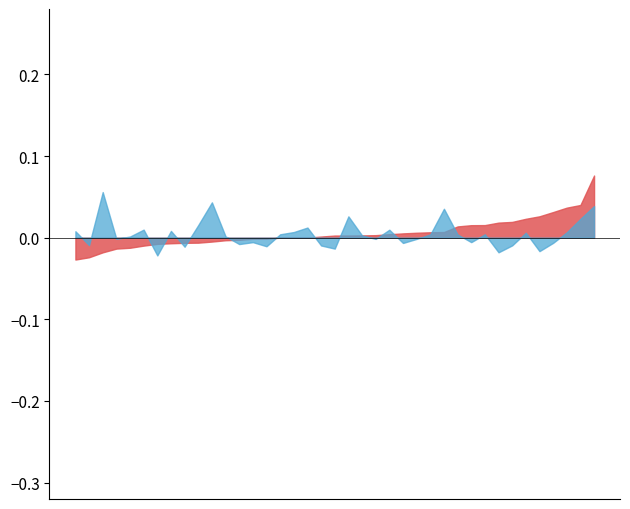

Rank the series at 33 from lowest to highest value.

open, close